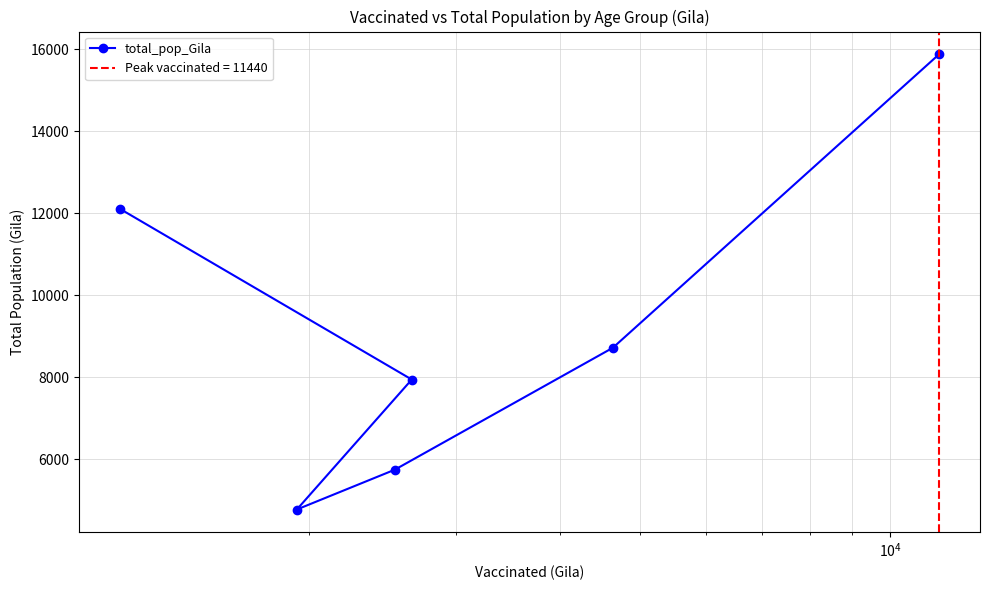

What is the value of the total_pop_Gila point at the 6th from the left?

15871